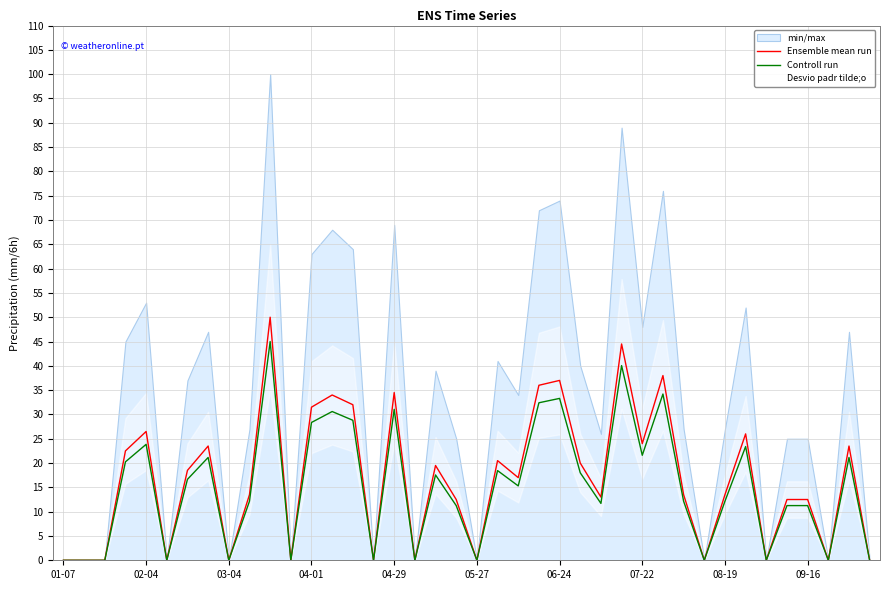

What is the label of the 19th point from the right?

21